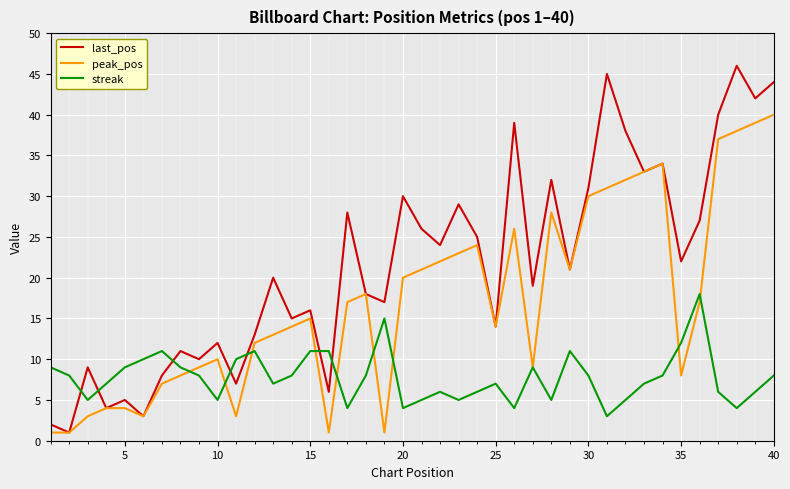

What is the average value of the peak_pos series?

17